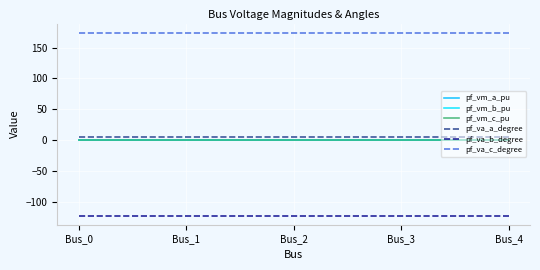

How many lines are shown in the chart?

6